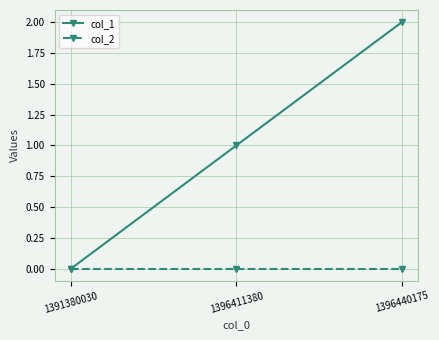

How many lines are shown in the chart?

2